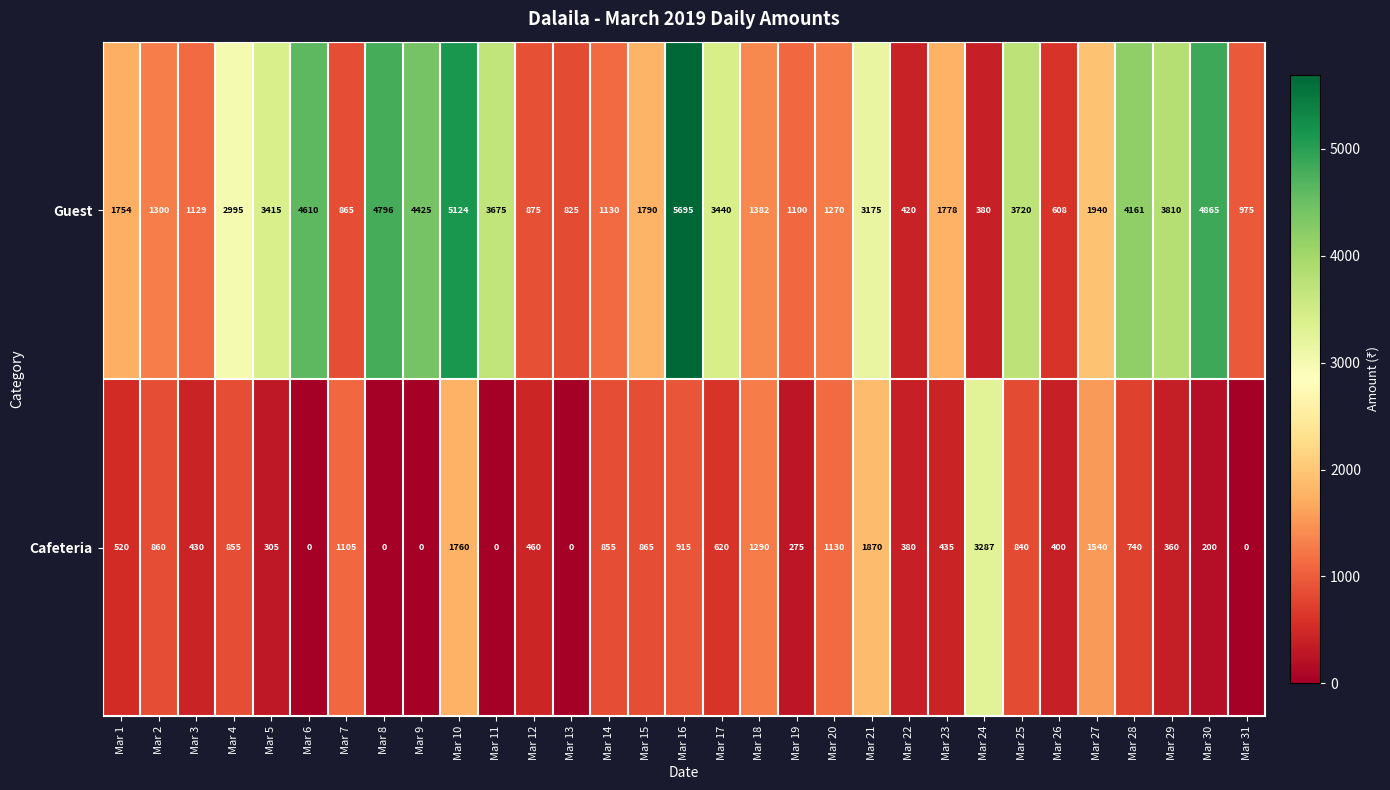

What is the greatest value displayed?

5695